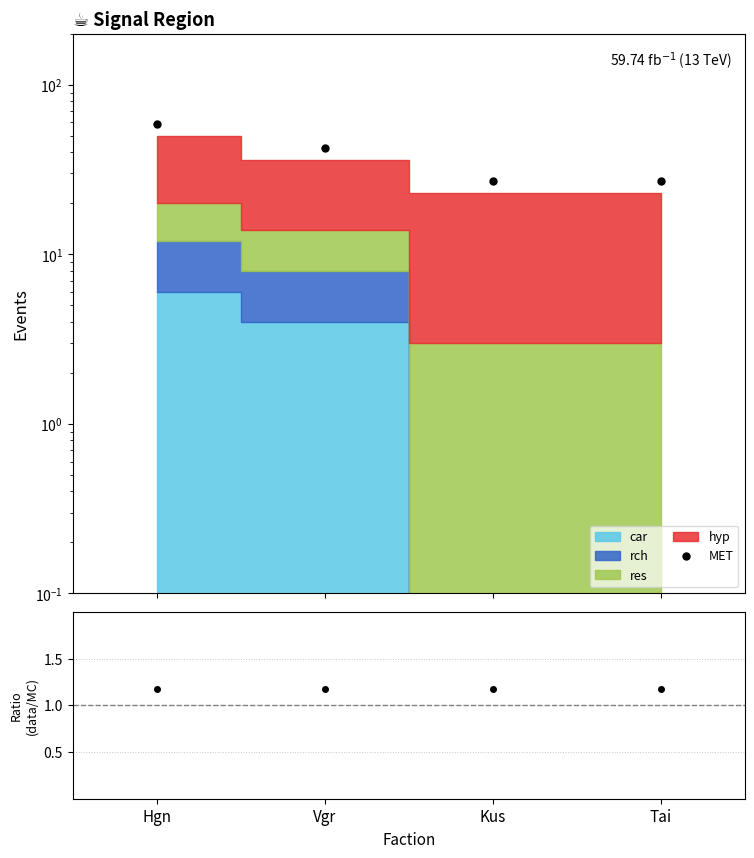

What is the minimum value for MET?

27.1